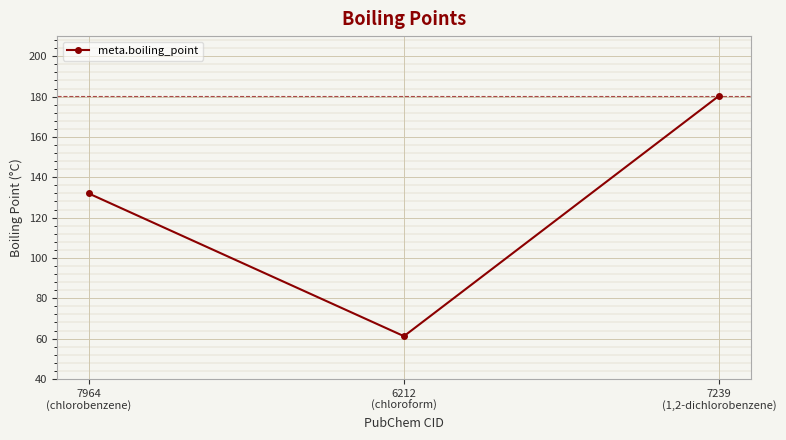

What is the difference between the values at 7964
(chlorobenzene) and 6212
(chloroform)?

70.8